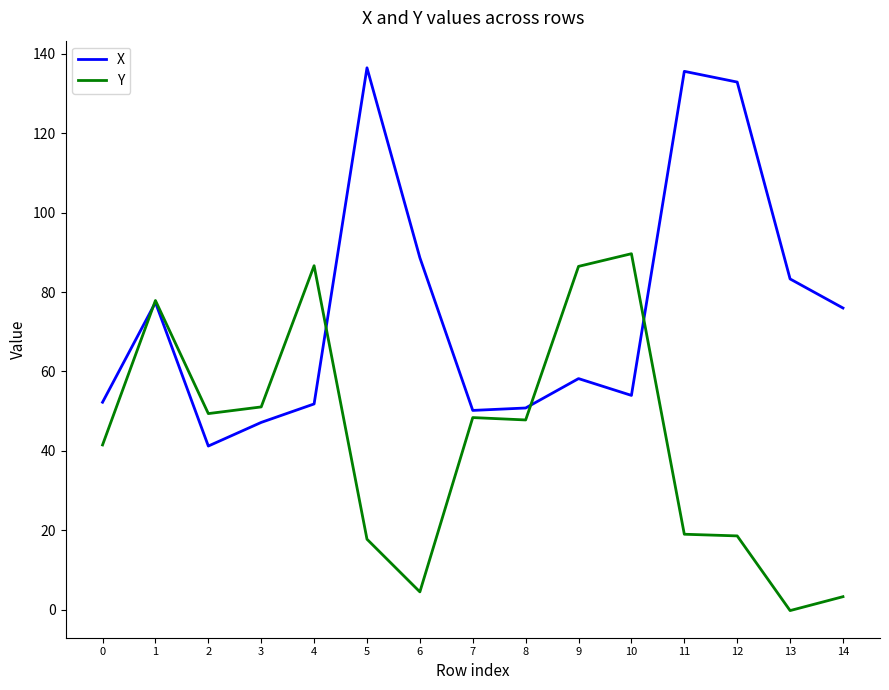

How many values in Y are above zero?

14